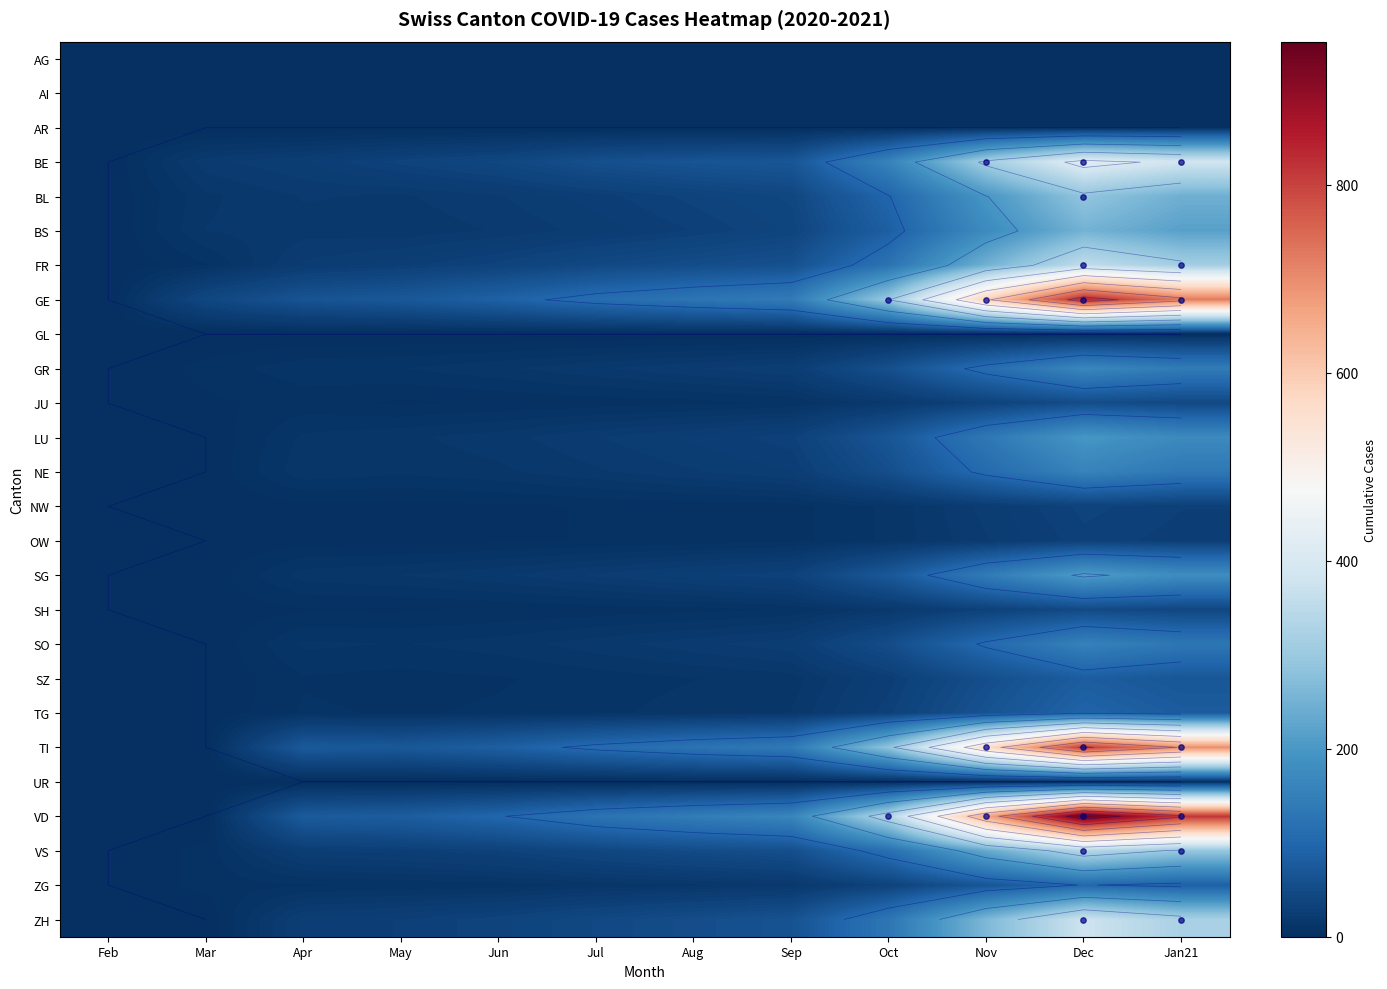

Between Nov and Jan21, which is larger?

Nov